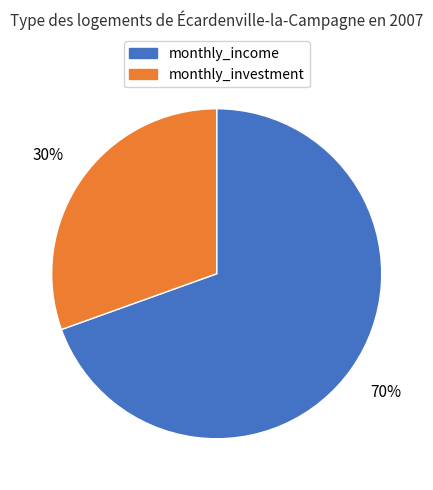

Is it true that monthly_investment is 20% of the pie?

False